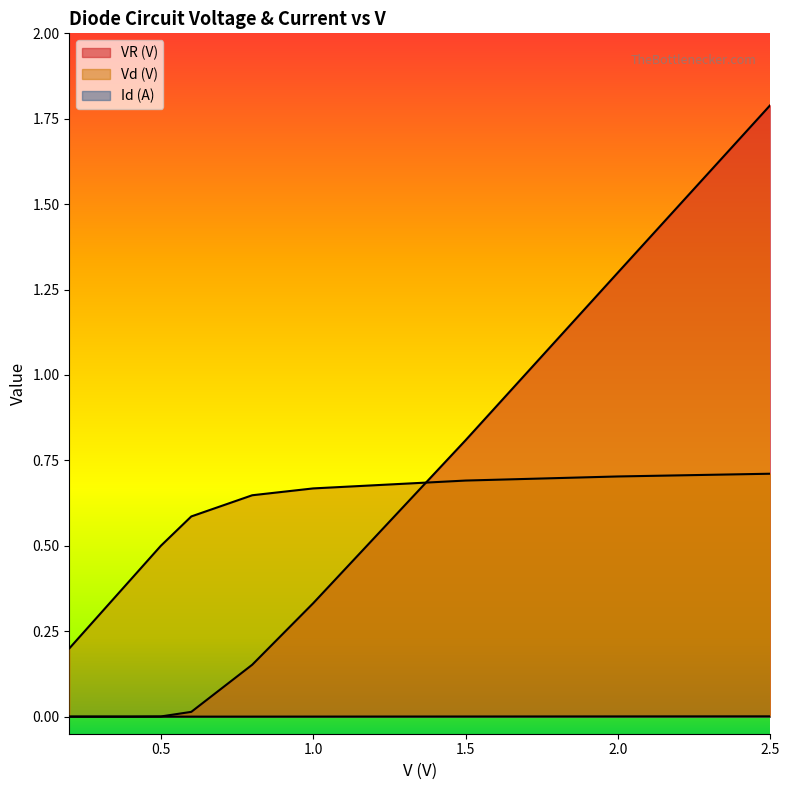

What is the sum of the VR (V) values at 0.8 and 1.5?

1.0